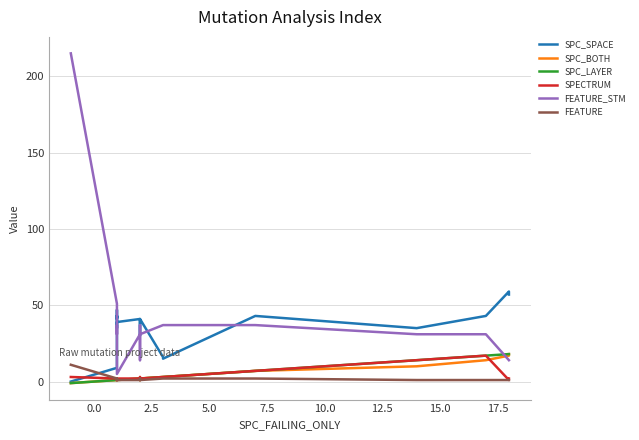

Which series has the largest total across all categories?

FEATURE_STM